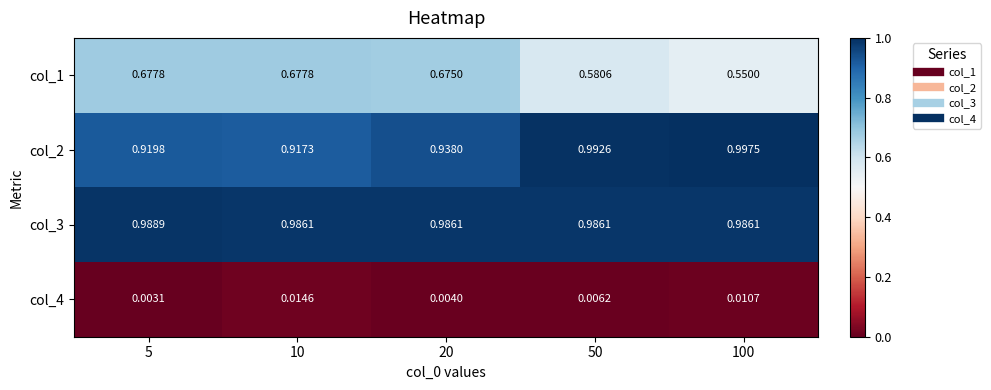

How many data points does each series have?

5